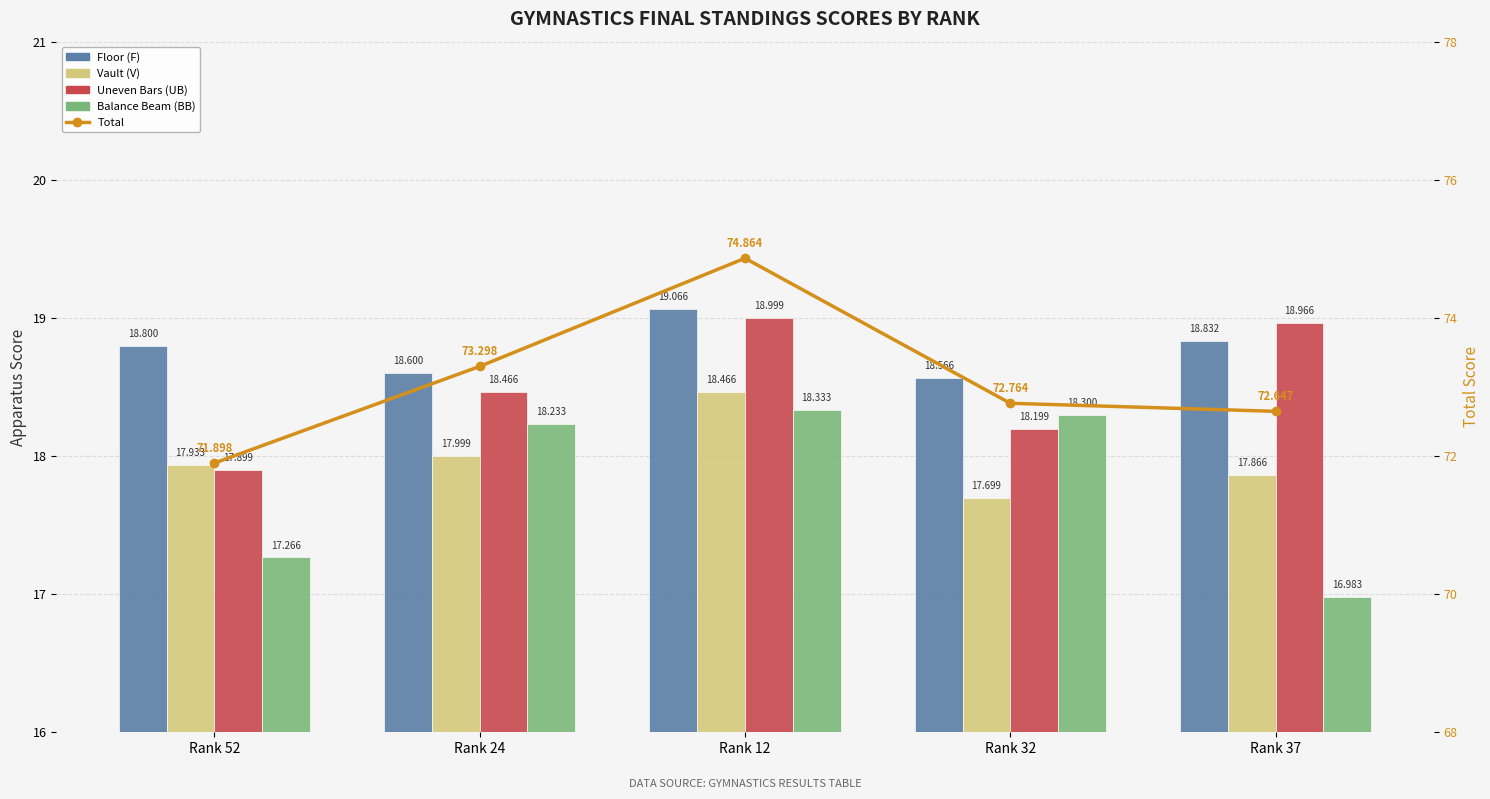

What is the difference between the Vault (V) values at Rank 52 and Rank 24?

0.1